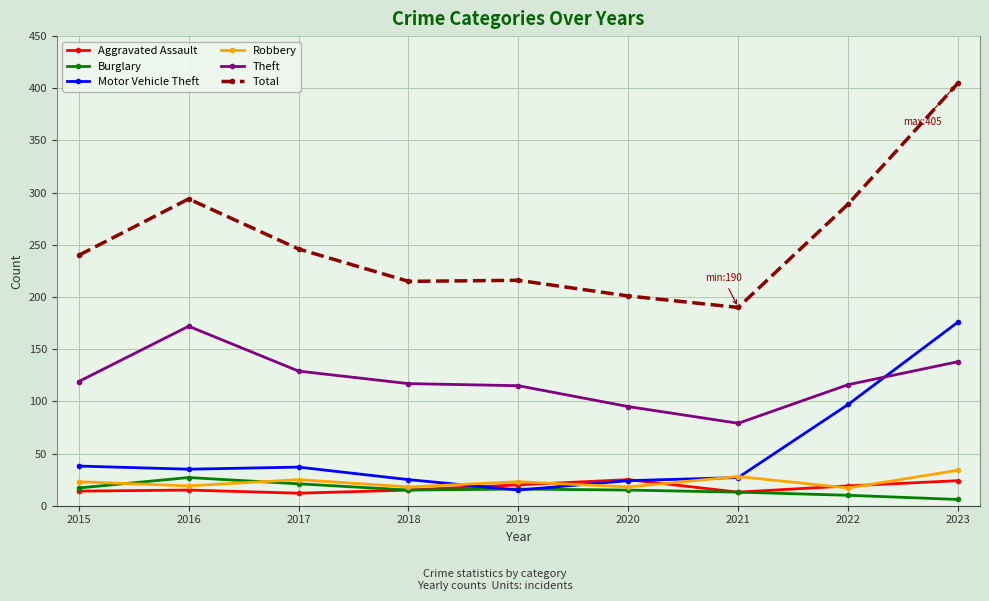

In Robbery, how many points are higher than both neighbors (excluding endpoints)?

3